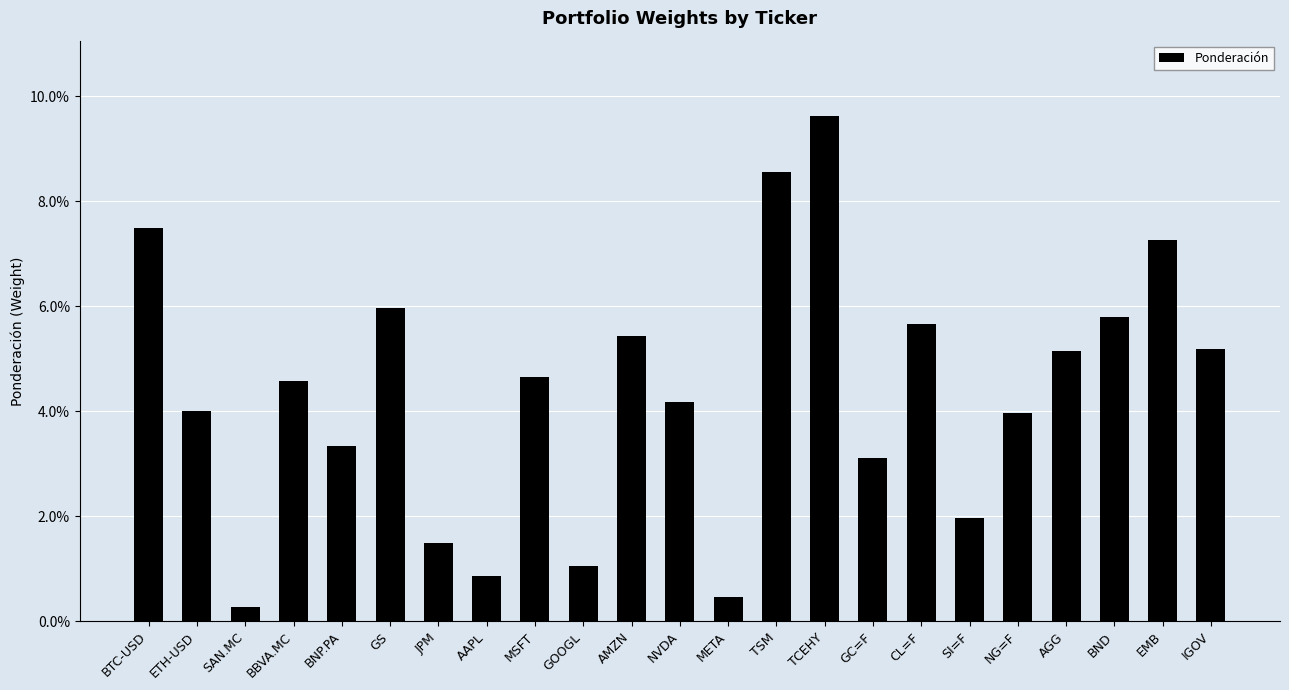

What is the label of the 7th bar from the left?

JPM